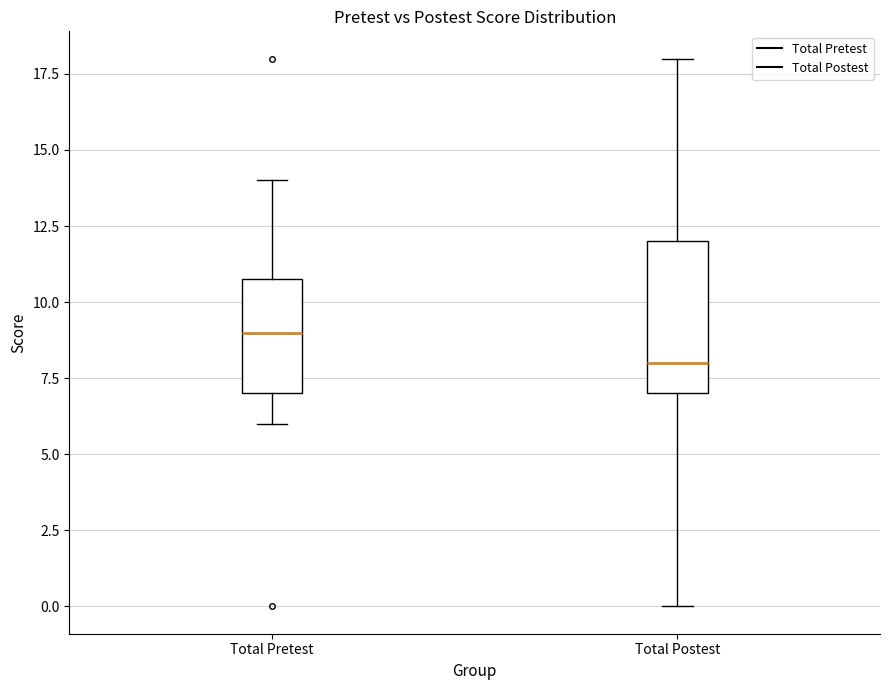

Where does the upper whisker of the box for Total Postest end on the y-axis? The values are not printed on the chart, so give them approximately, as read against the axis.

18